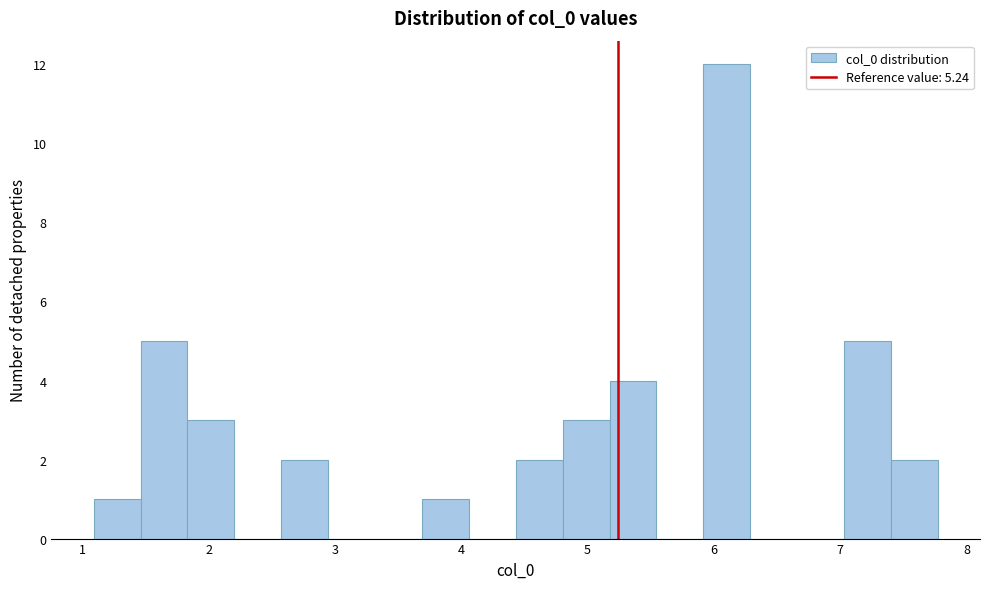

Read against the x-axis, roughly where is the centre of the tallest bar?

6.1